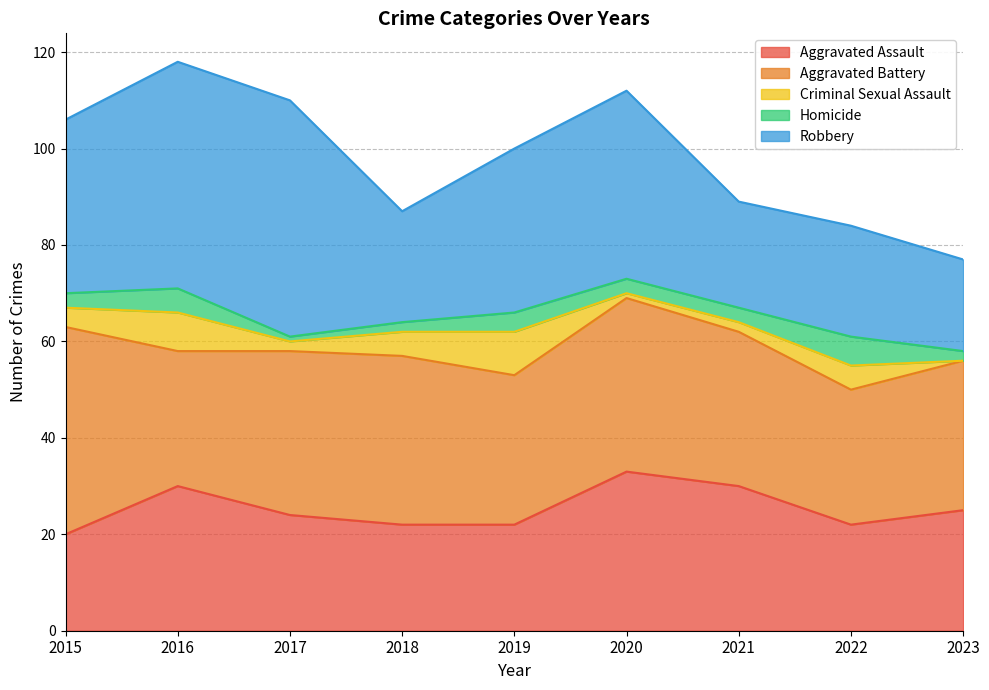

How many values in the Robbery series exceed 34?

4